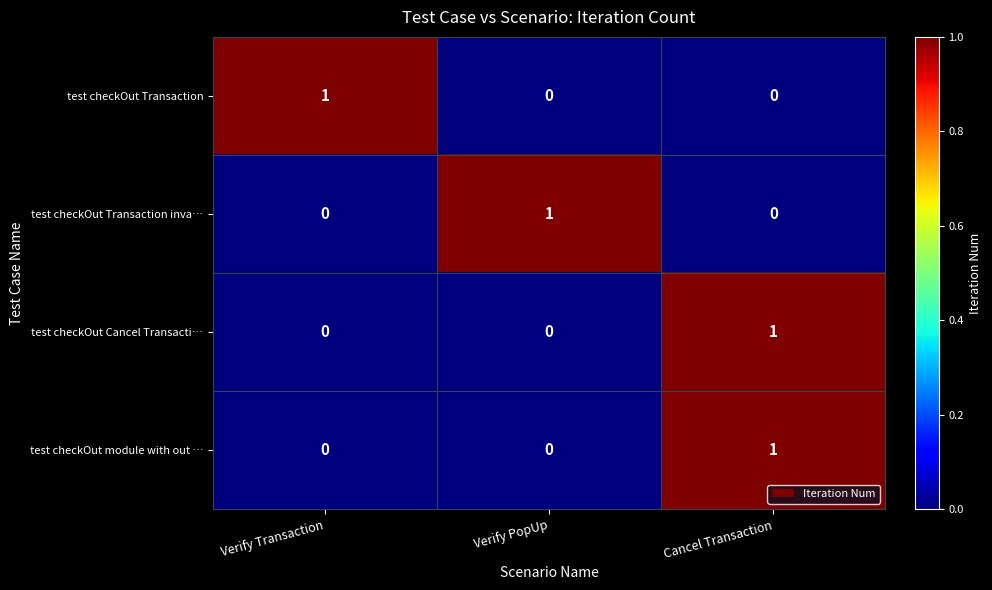

At how many categories does at least one series exceed 0?

3